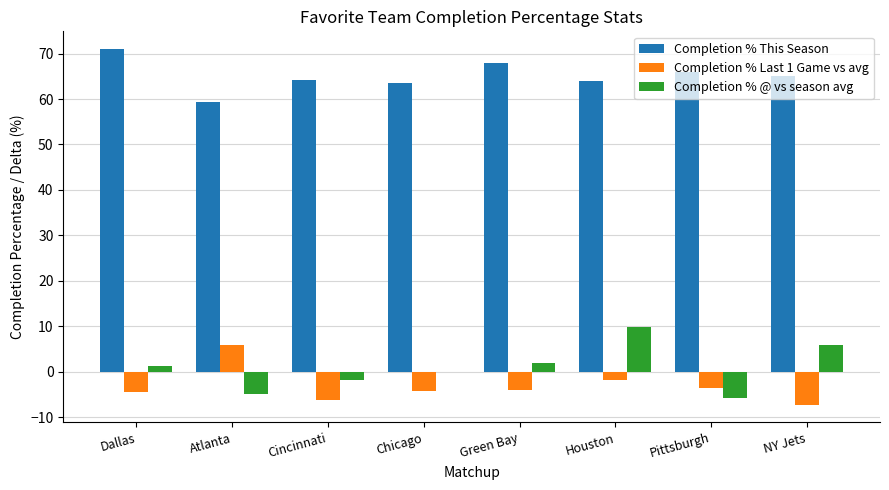

What is the sum of the Completion % Last 1 Game vs avg values at Cincinnati and Green Bay?

-10.2